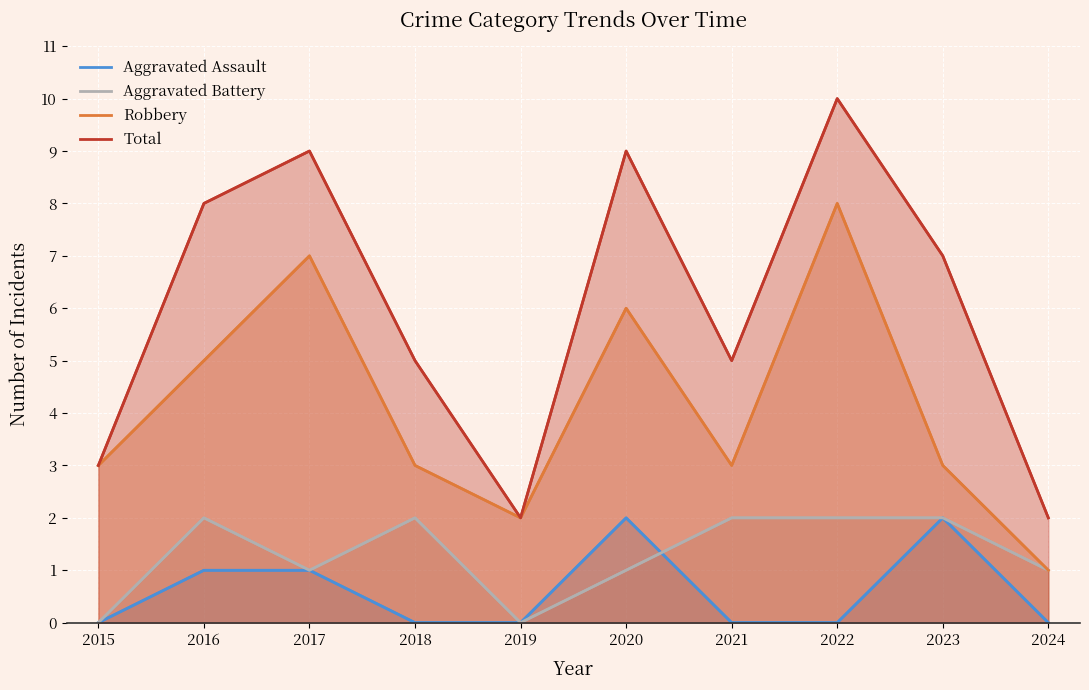

Rank the categories by Aggravated Assault value from lowest to highest.

2015, 2018, 2019, 2021, 2022, 2024, 2016, 2017, 2020, 2023